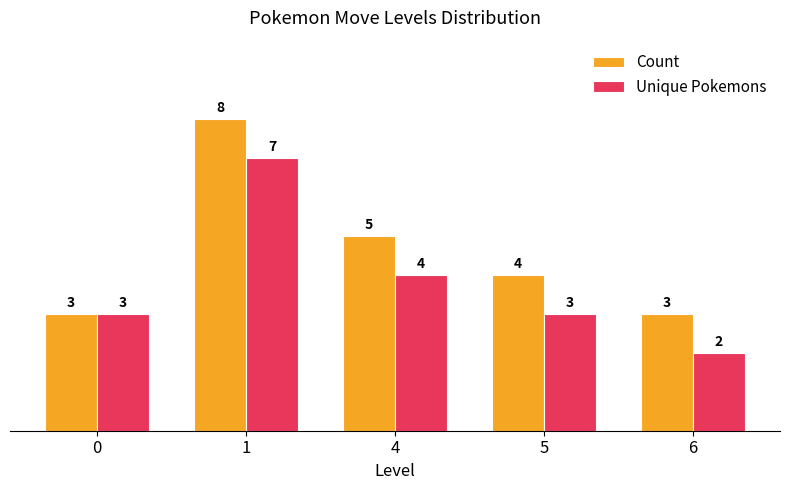

What are all the series names shown in the legend?

Count, Unique Pokemons